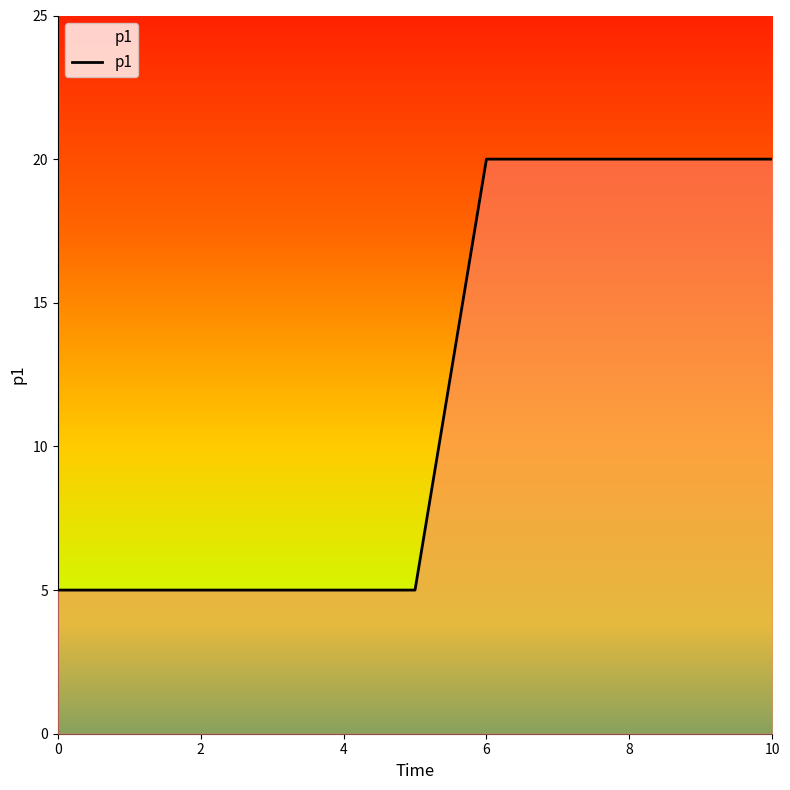

What is the average value?

12